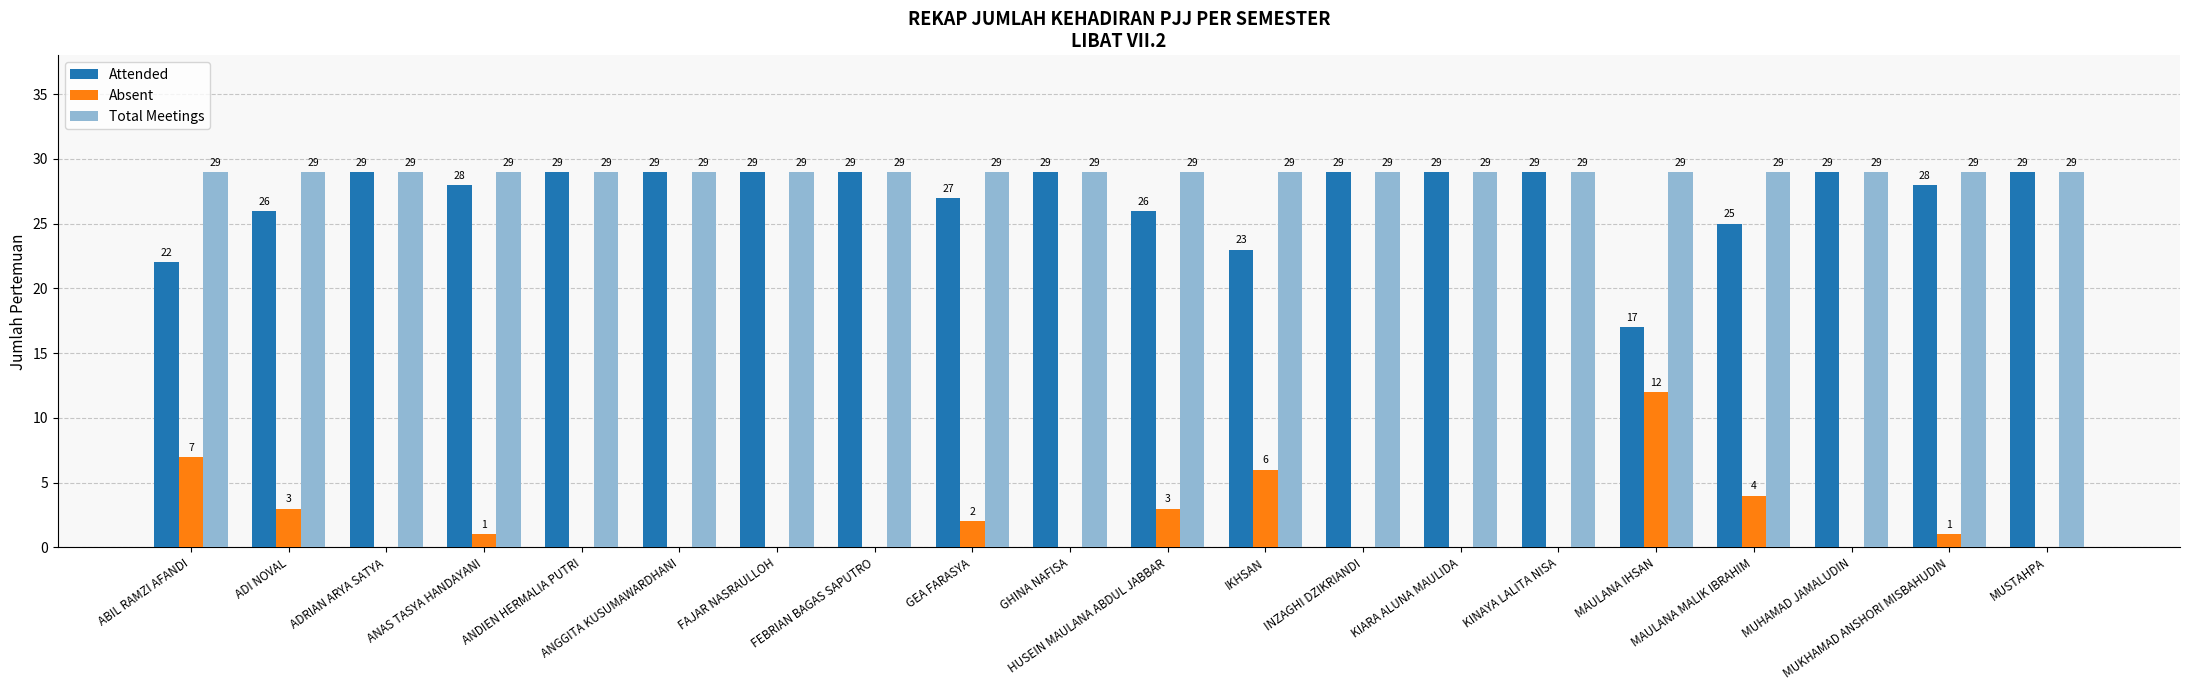

Does the chart contain stacked bars?

No